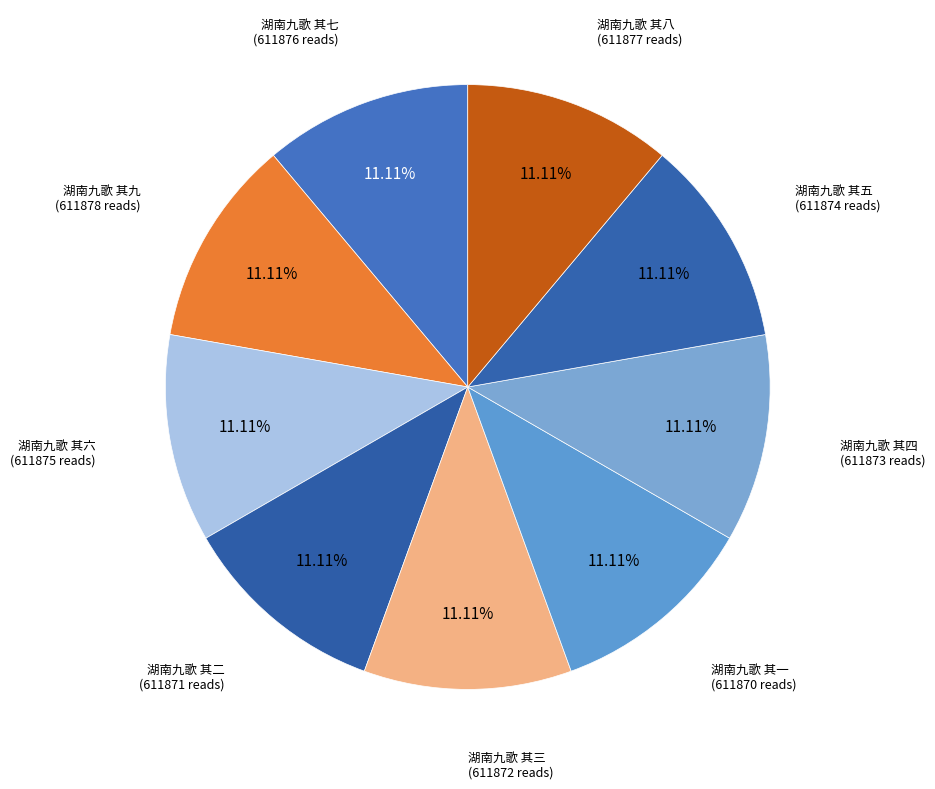

Does 湖南九歌 其二 represent more than half of the total?

No